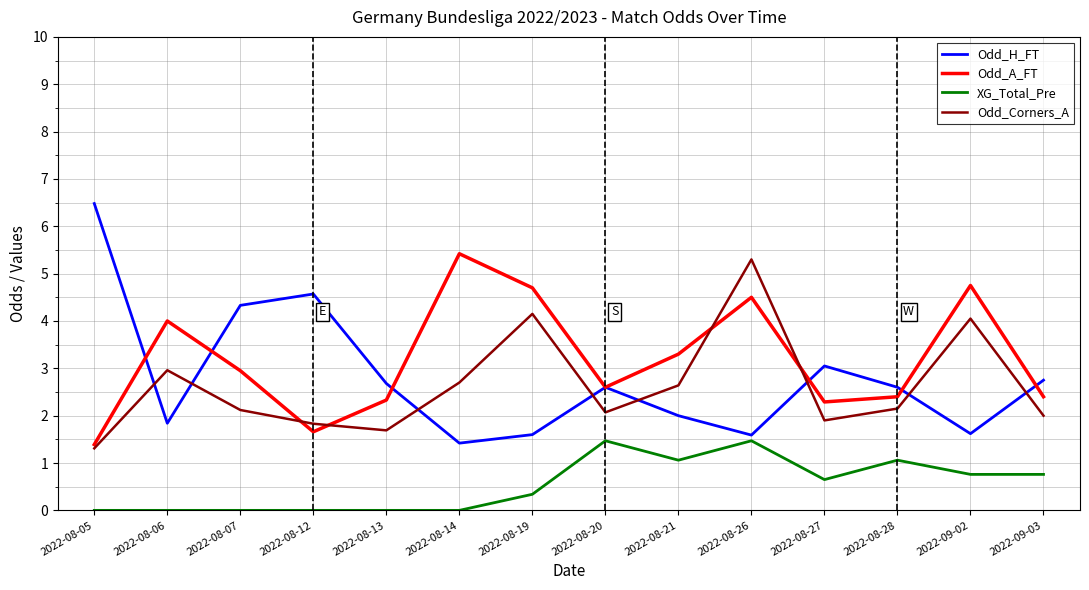

True or false: Odd_Corners_A has a value of 5.1 at 2022-08-06.

False